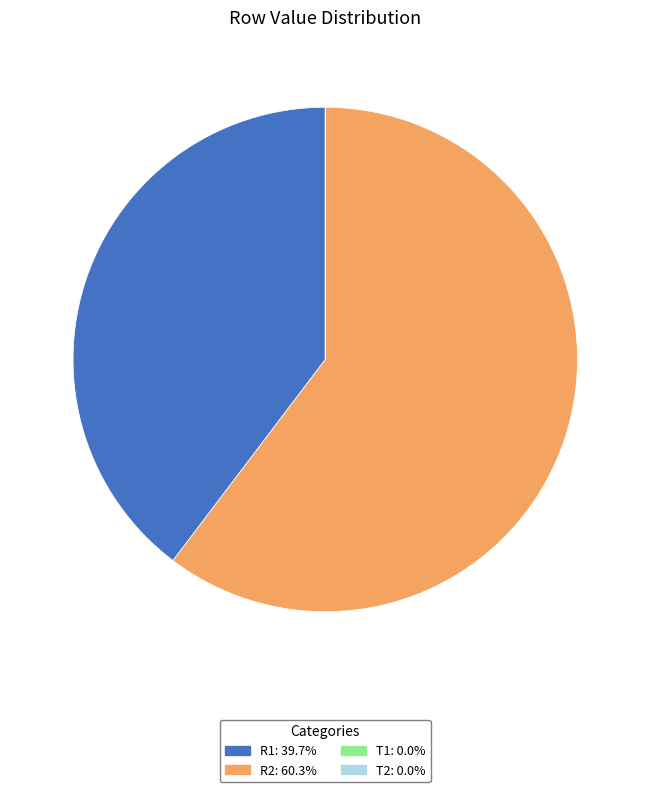

Is R2 the majority of the pie?

Yes